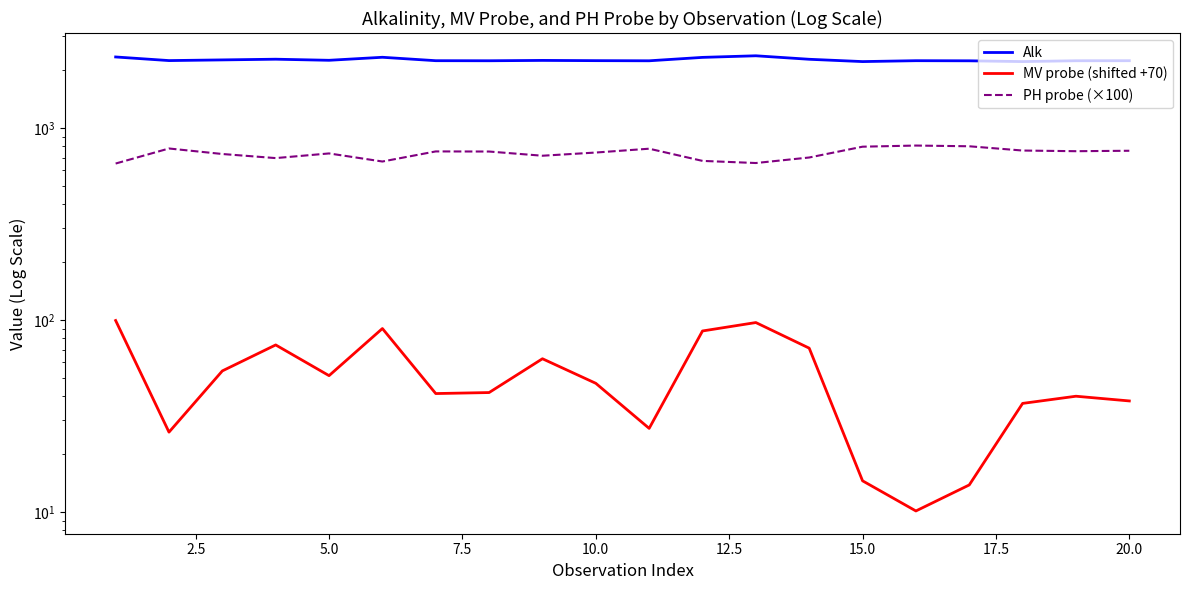

What is the maximum value for MV probe (shifted +70)?

99.2